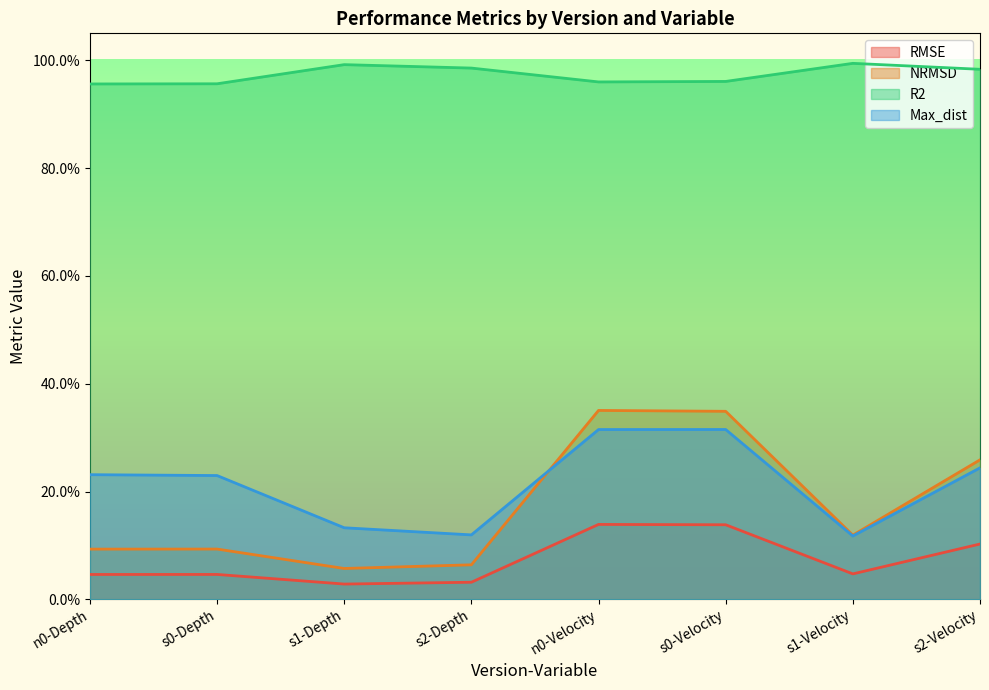

Count the number of data series in this chart.

4